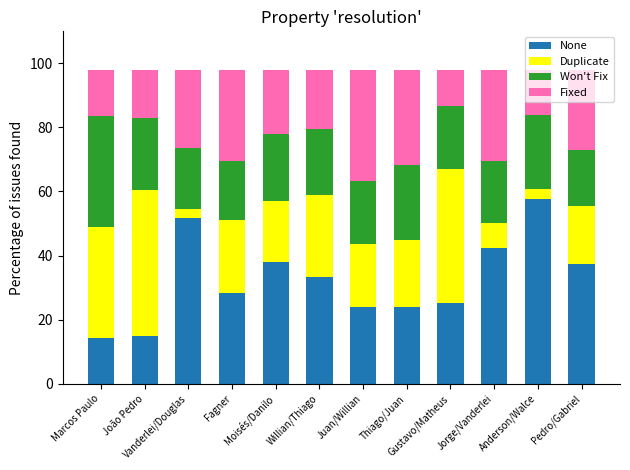

What is the lowest value of the None series?

14.3